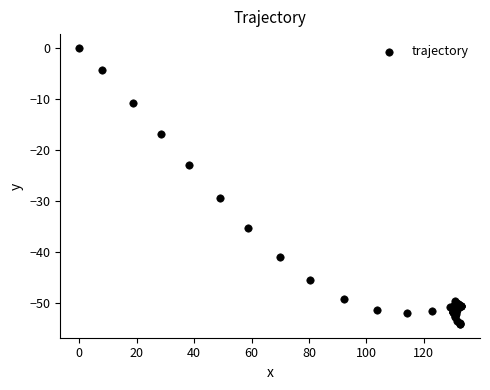

What Y value in the scatter plot is closest to -27?

-29.4